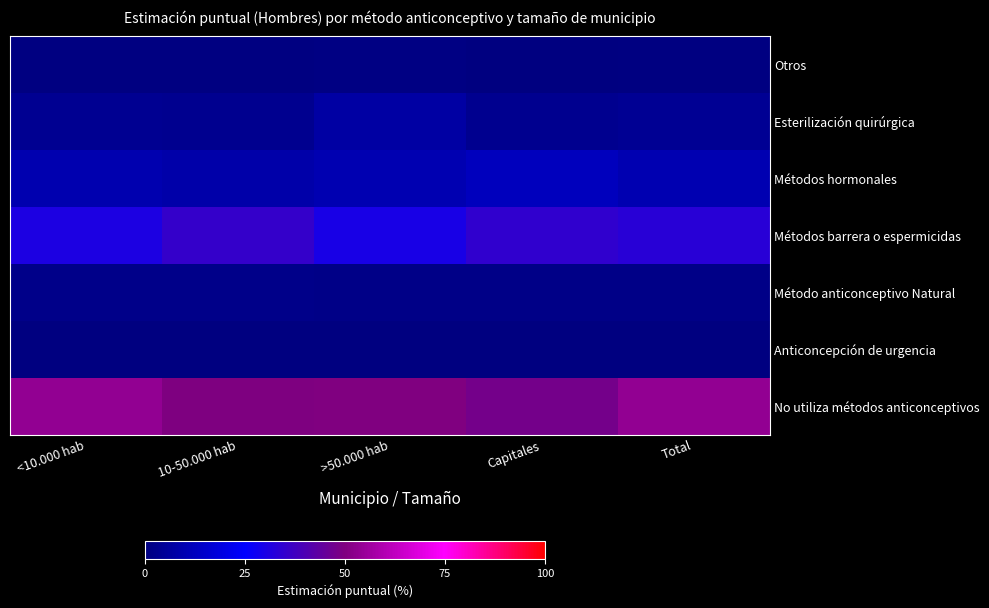

Reading left to right, transcribe all the data shown in this chart.

Otros: <10.000 hab=0.4	10-50.000 hab=0.5	>50.000 hab=0.9	Capitales=0.4	Total=0.4
Esterilización quirúrgica: <10.000 hab=3.8	10-50.000 hab=3.5	>50.000 hab=7.2	Capitales=3.1	Total=4.2
Métodos hormonales: <10.000 hab=9.5	10-50.000 hab=8.5	>50.000 hab=9.8	Capitales=12.5	Total=10.1
Métodos barrera o espermicidas: <10.000 hab=30.8	10-50.000 hab=35.5	>50.000 hab=29.9	Capitales=34.6	Total=33.1
Método anticonceptivo Natural: <10.000 hab=2.1	10-50.000 hab=2.0	>50.000 hab=1.9	Capitales=1.7	Total=1.9
Anticoncepción de urgencia: <10.000 hab=0.0	10-50.000 hab=0.0	>50.000 hab=0.0	Capitales=0.0	Total=0.0
No utiliza métodos anticonceptivos: <10.000 hab=53.8	10-50.000 hab=50.0	>50.000 hab=50.3	Capitales=47.7	Total=53.8